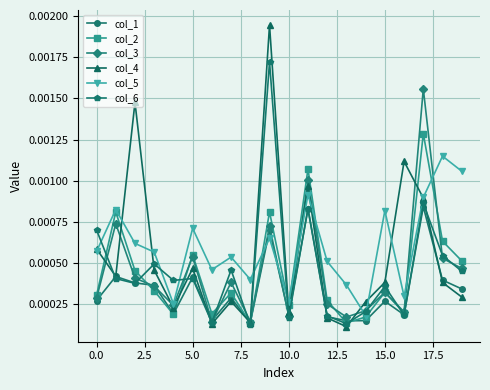

Which series has the widest spread of values?

col_4